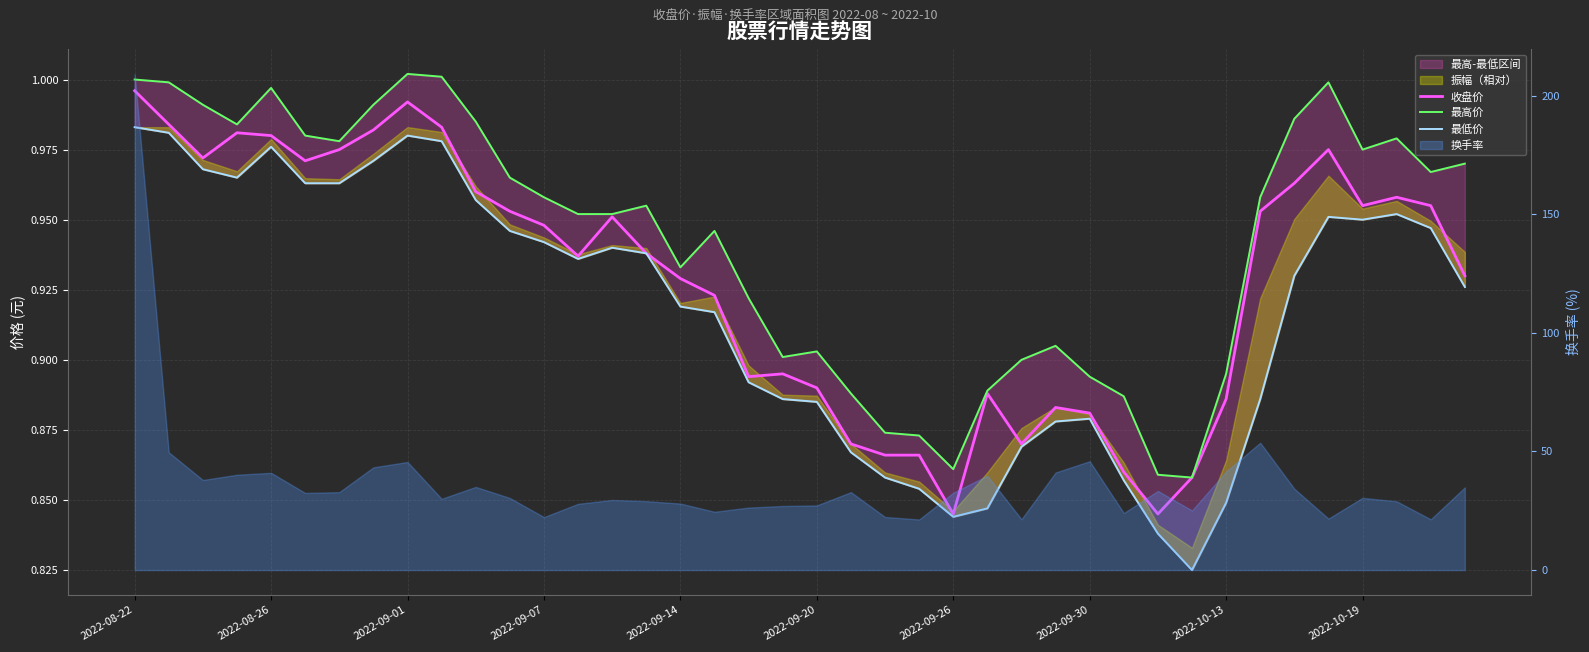

What is the highest value of the 收盘价 series?

1.0